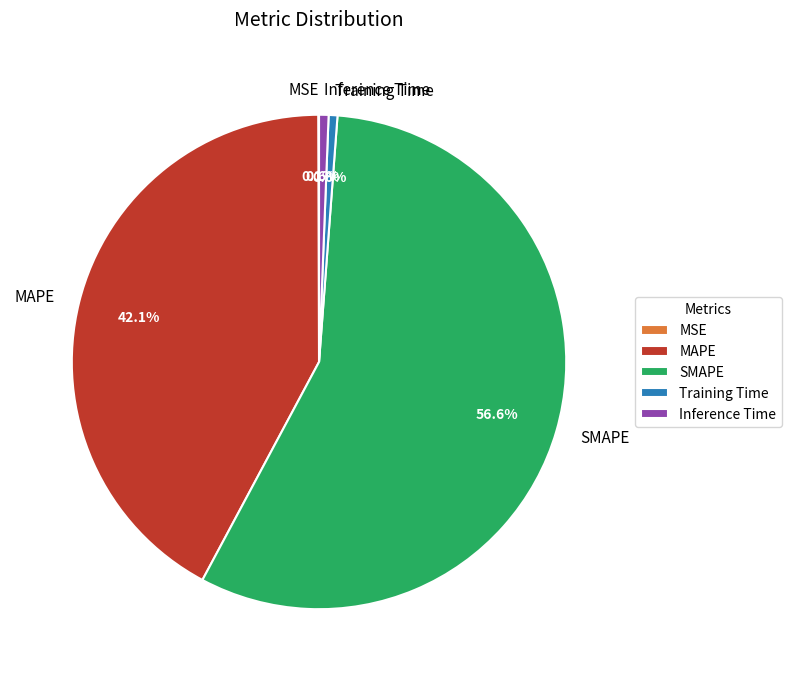

Which slice is the largest?

SMAPE